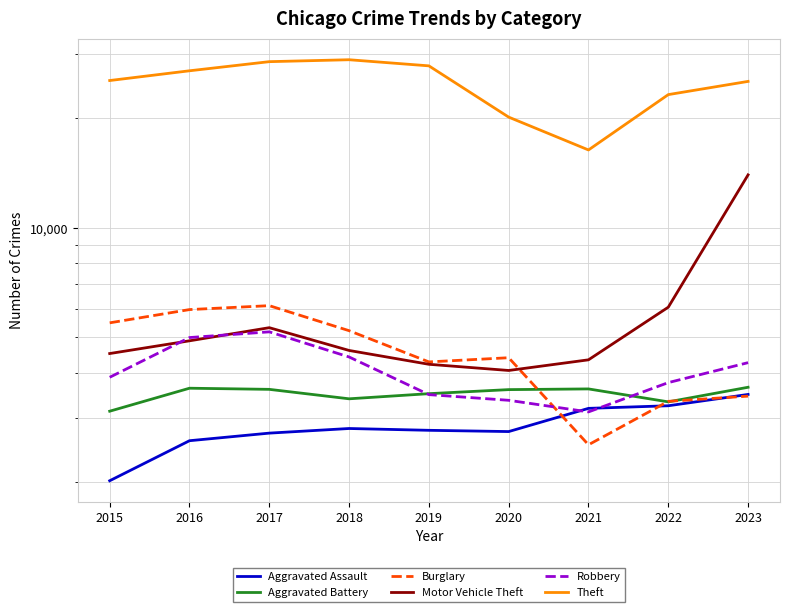

Which has a higher value, 2015 or 2018?

2018